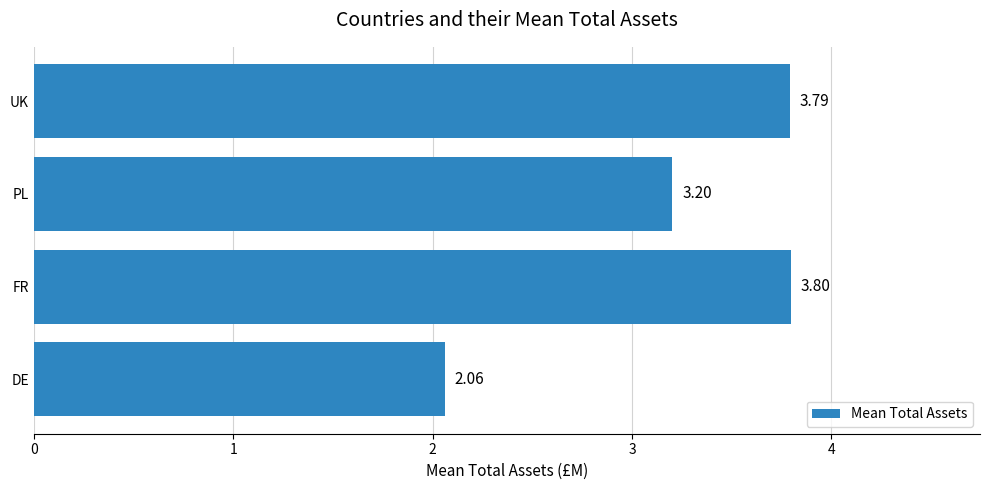

How many categories are shown in the chart?

4